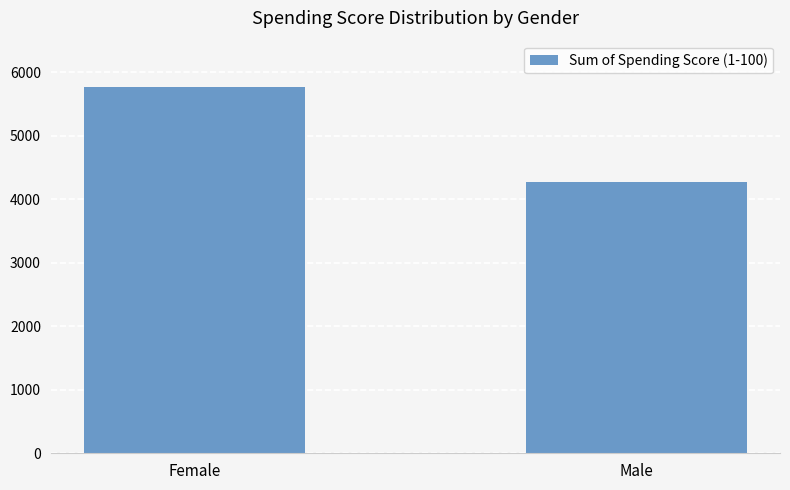

Reading left to right, what are all the values shown in this chart?

Female=5771	Male=4269